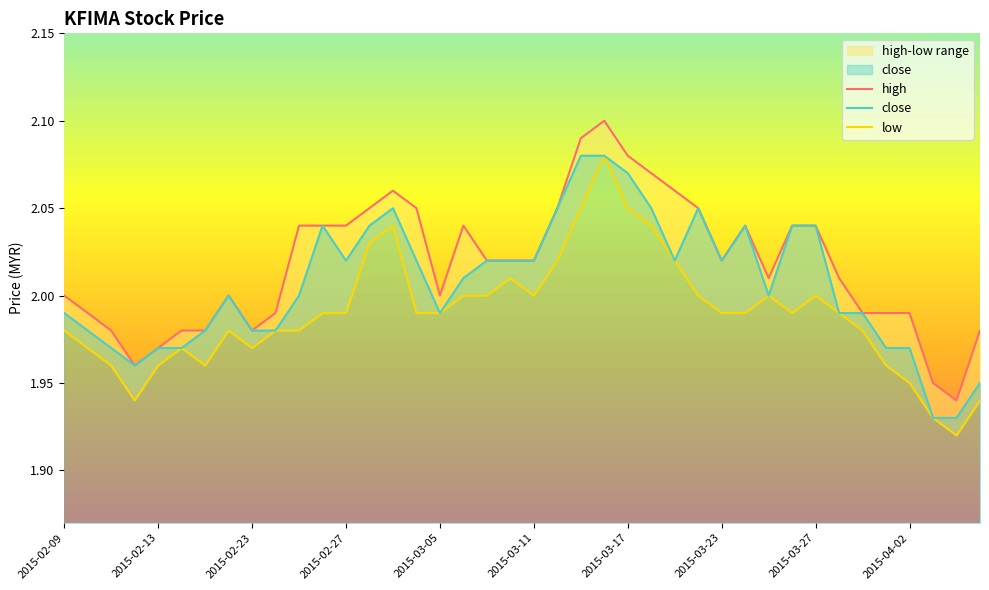

List the series in order of their overall mean, lowest first.

low, close, high